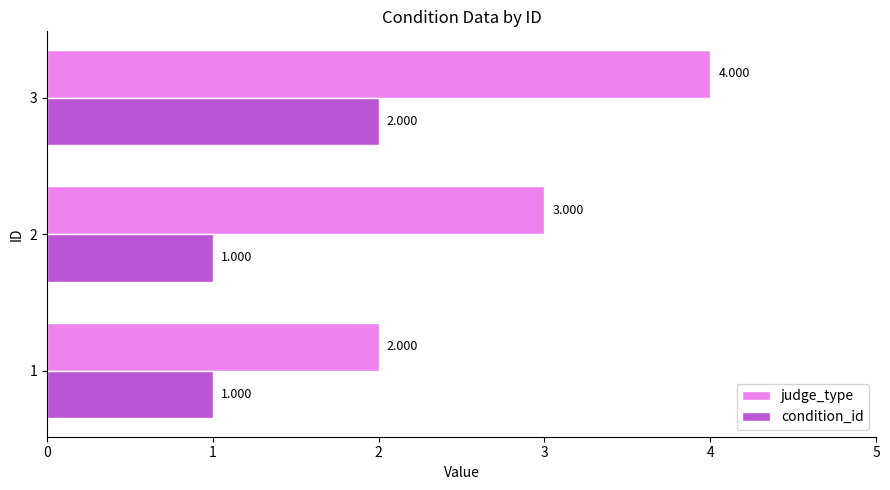

At how many categories does at least one series exceed 1?

3